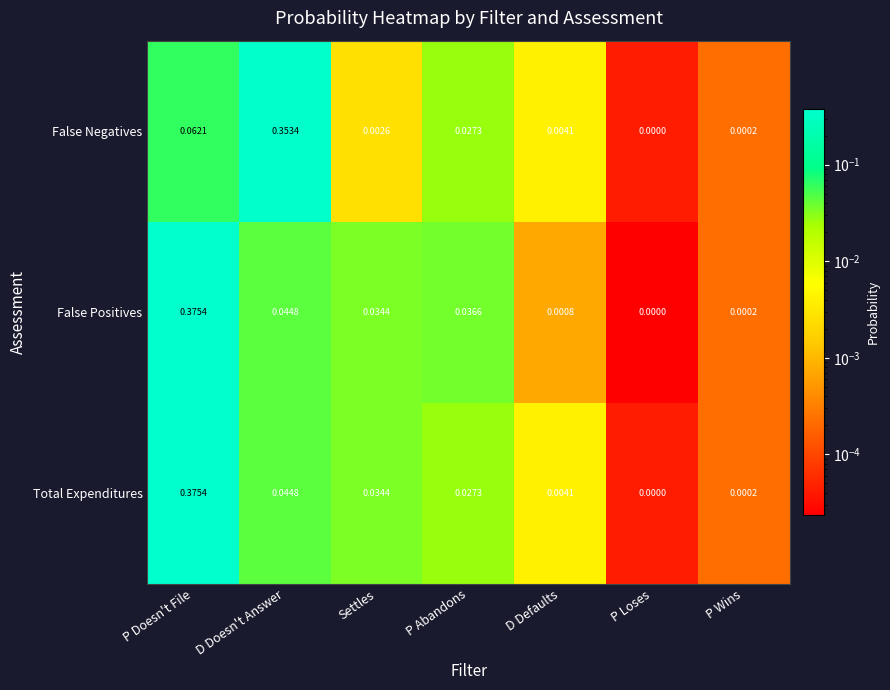

List the labels in order of False Positives value, largest first.

P Doesn't File, D Doesn't Answer, P Abandons, Settles, D Defaults, P Wins, P Loses